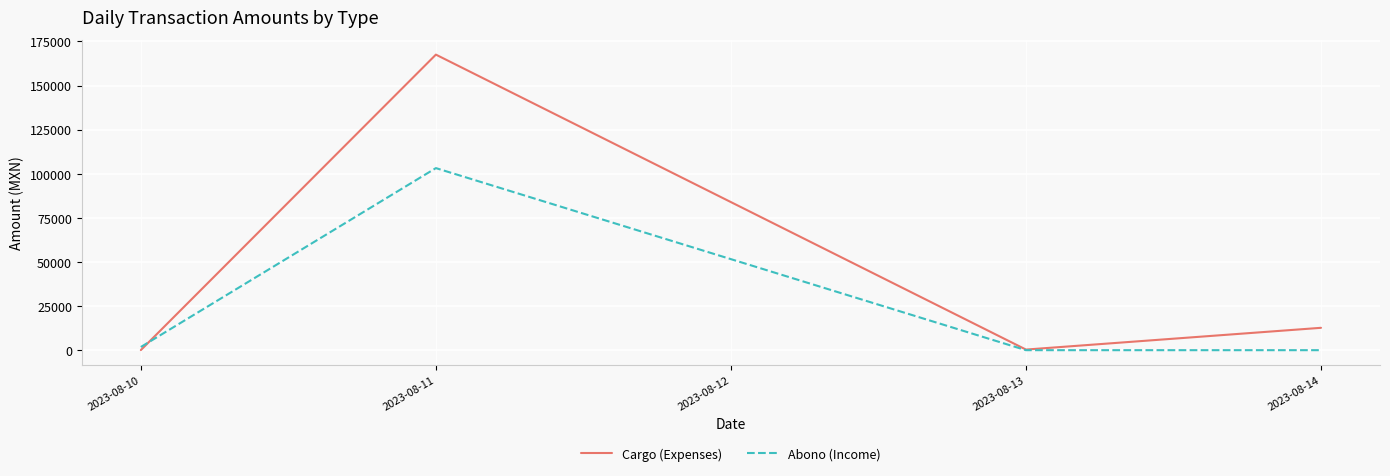

Which series ends up on top after the final intersection of Abono (Income) and Cargo (Expenses)?

Cargo (Expenses)